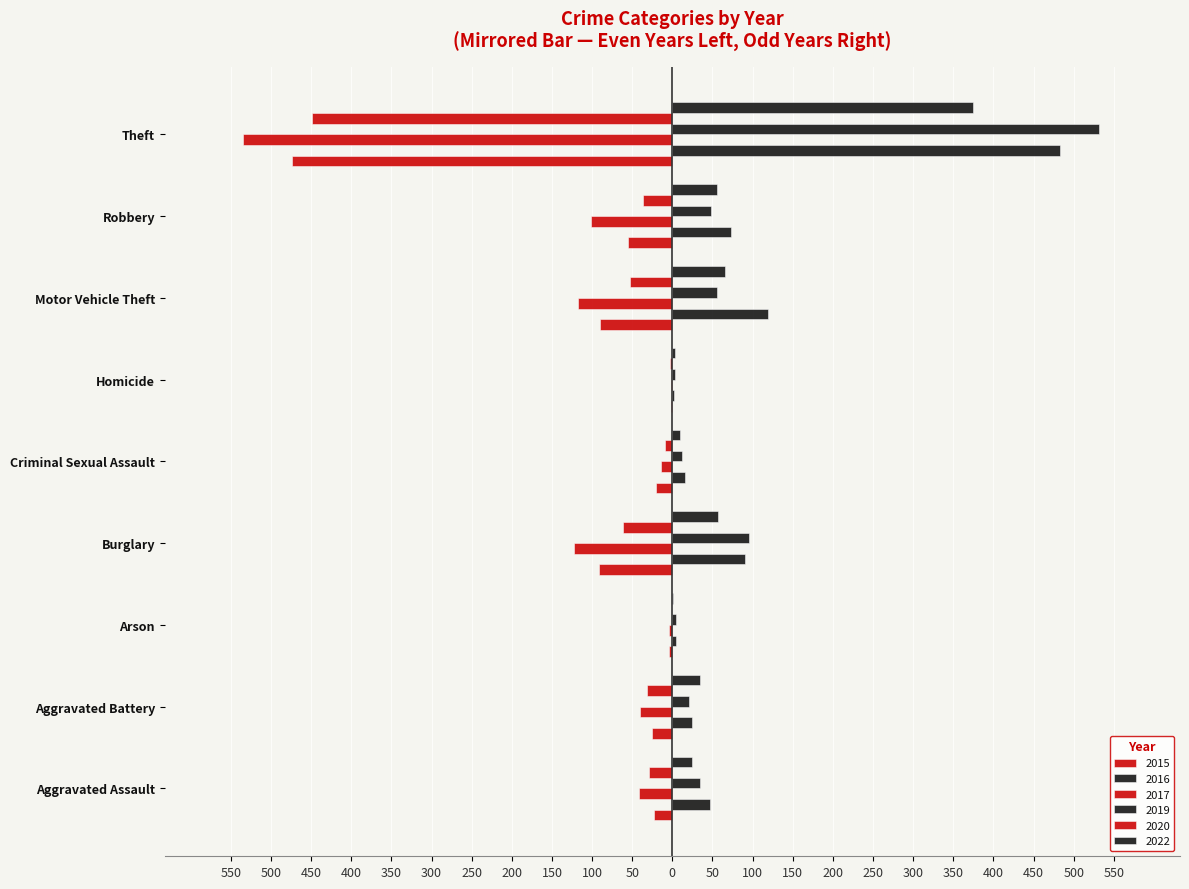

What is the average value of the 2017 series?

-109